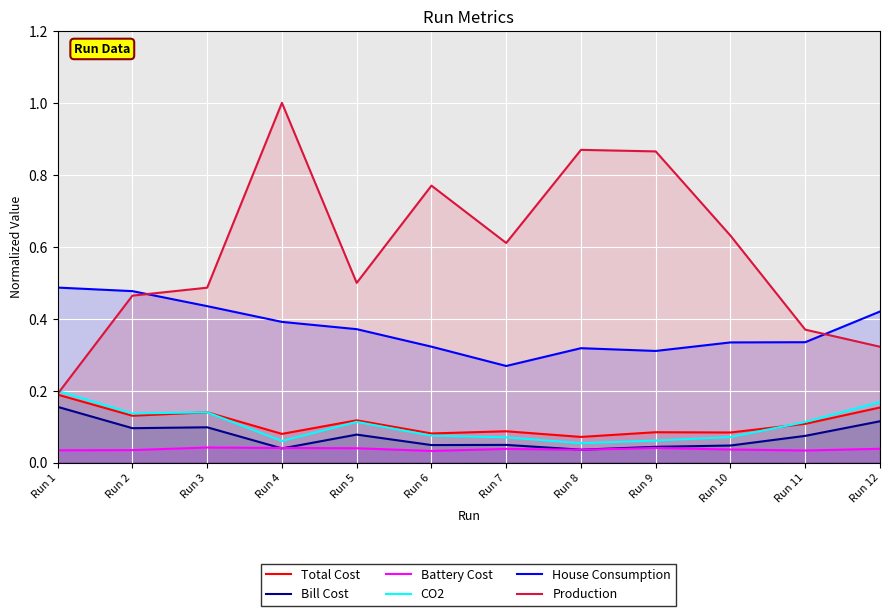

True or false: House Consumption and Bill Cost intersect in this chart.

False